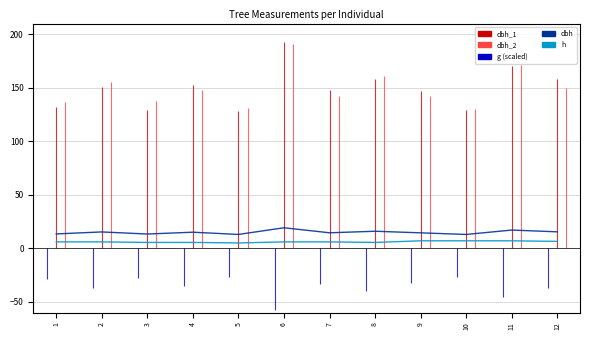

What is the value of the dbh point at the 7th from the left?

14.5